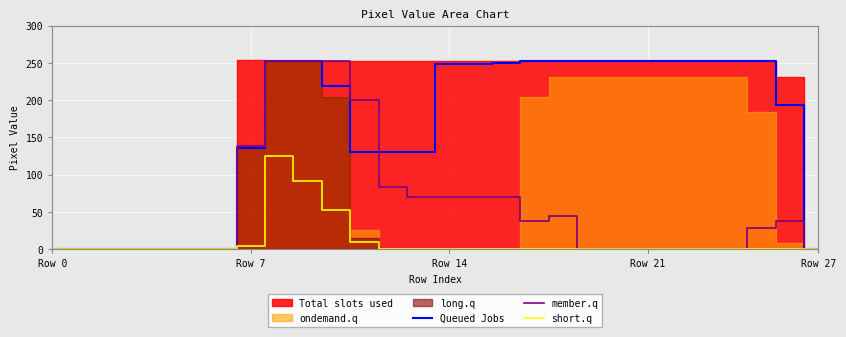

Which has a higher value, 9 or 20?

9